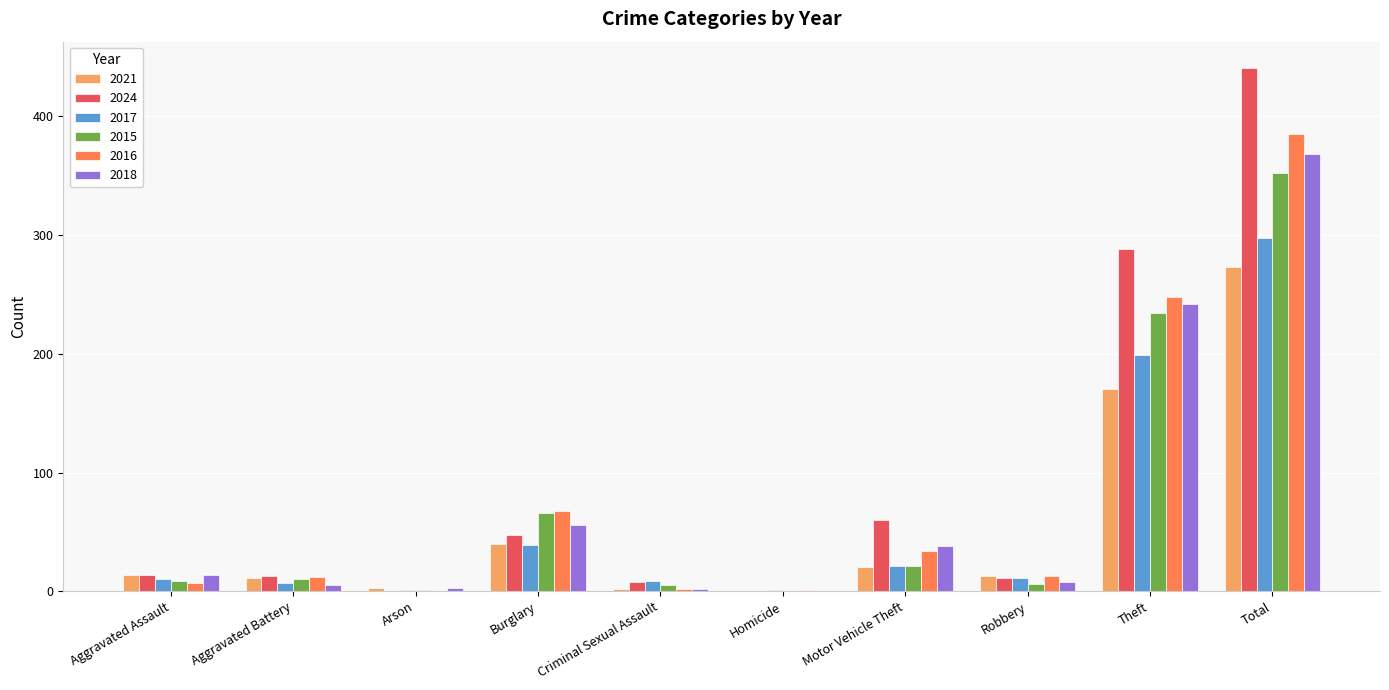

What are all the series names shown in the legend?

2021, 2024, 2017, 2015, 2016, 2018